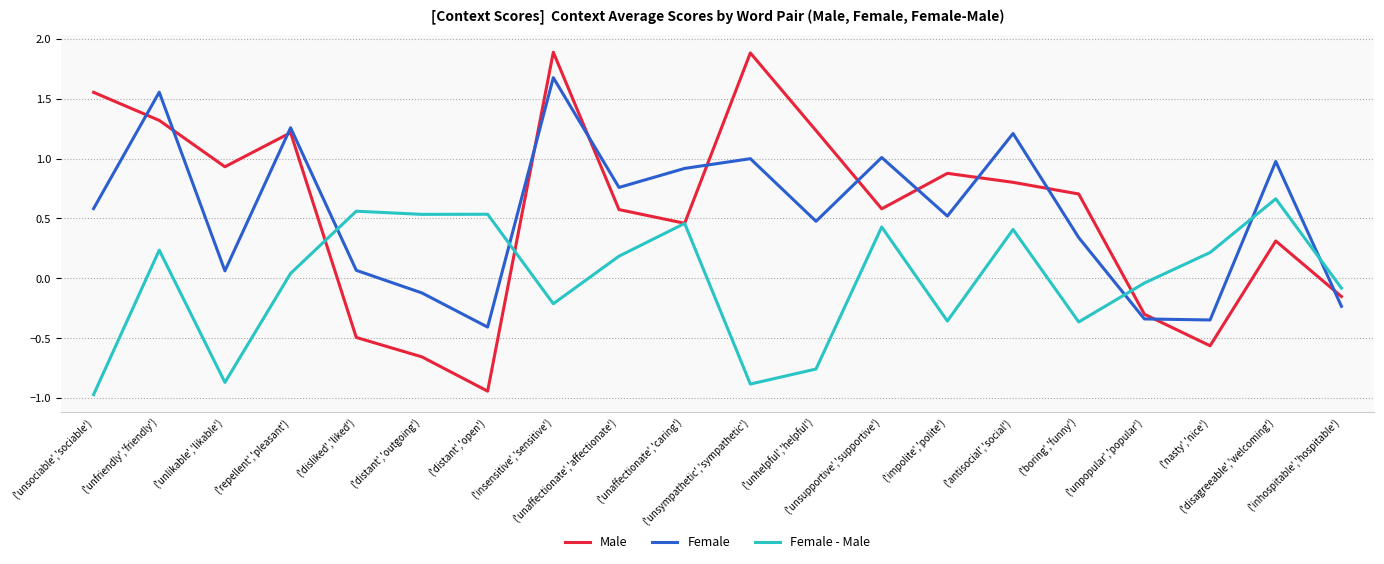

At which label does Female - Male reach its peak?

('disagreeable','welcoming')